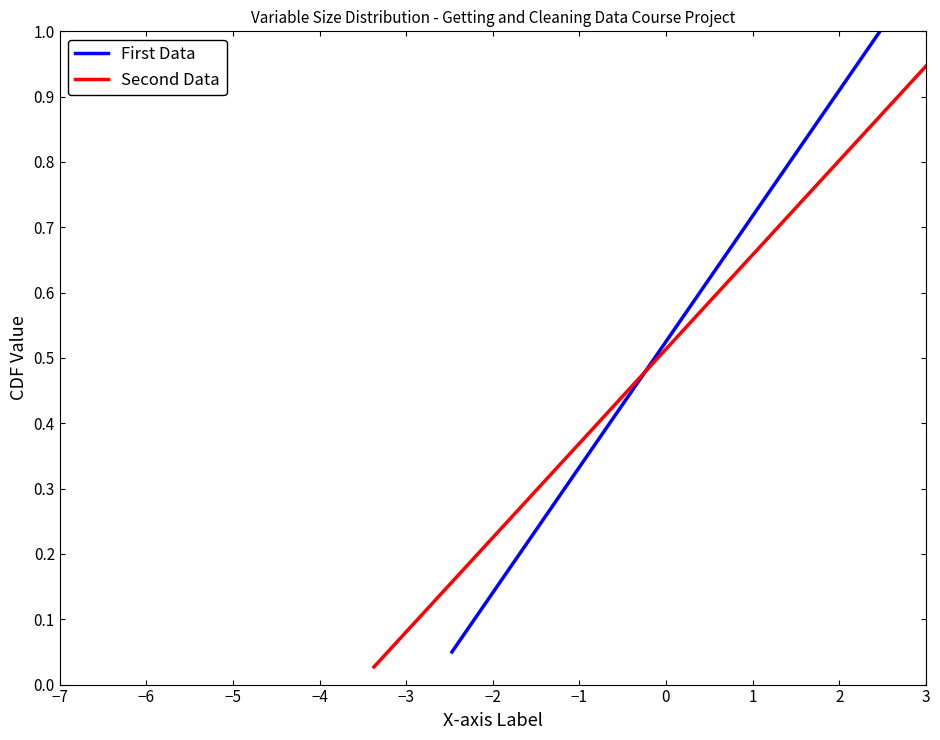

What is the maximum value for First Data?

1.0